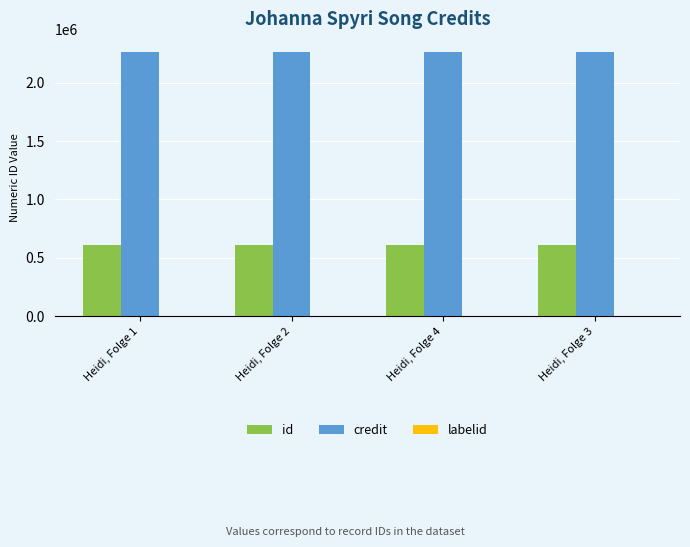

What is the highest value of the credit series?

2264857